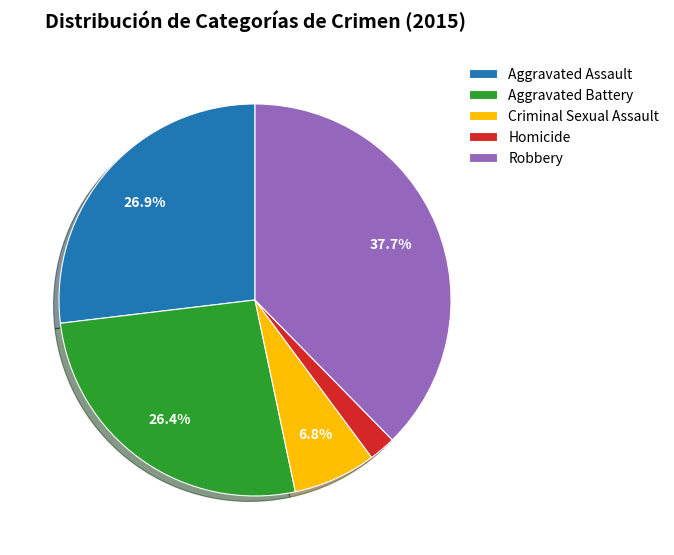

Which category has the biggest portion of the pie?

Robbery